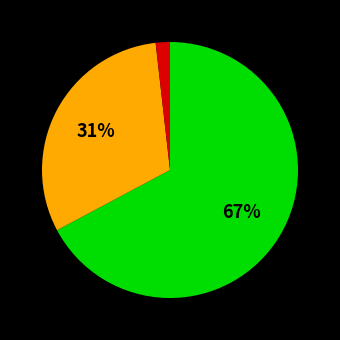

To the nearest percent, what is the average slice percentage?

33%